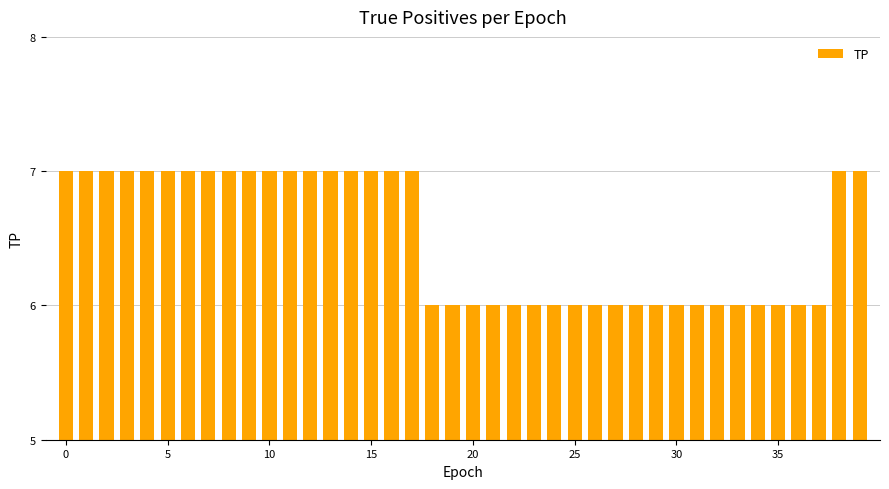

What is the maximum value shown in the chart?

7